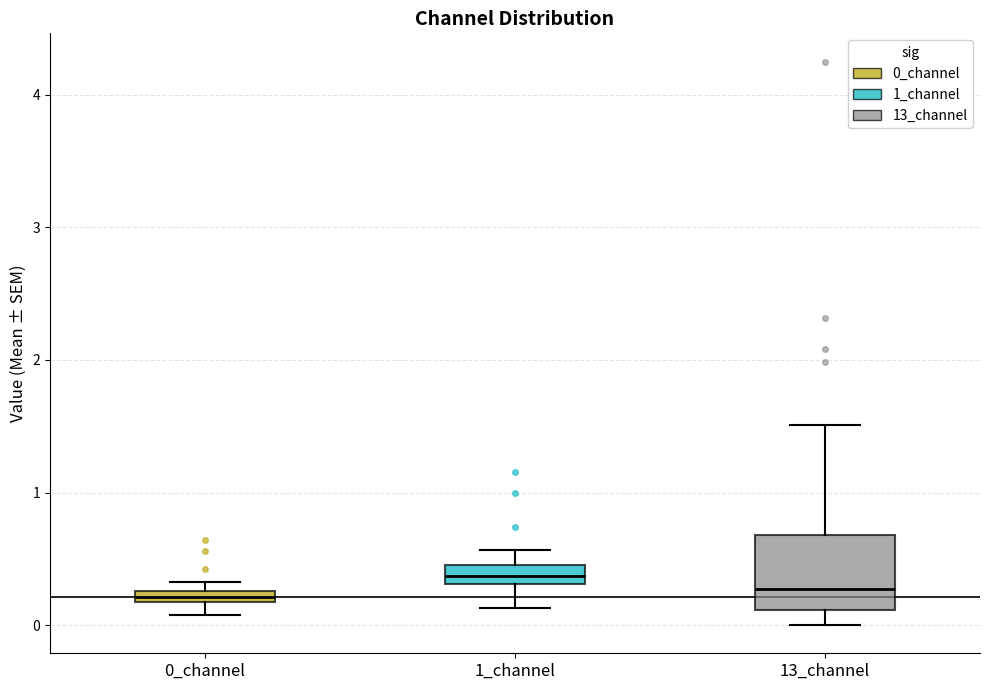

Where does the lower whisker of the box for 0_channel end on the y-axis? The values are not printed on the chart, so give them approximately, as read against the axis.

0.1